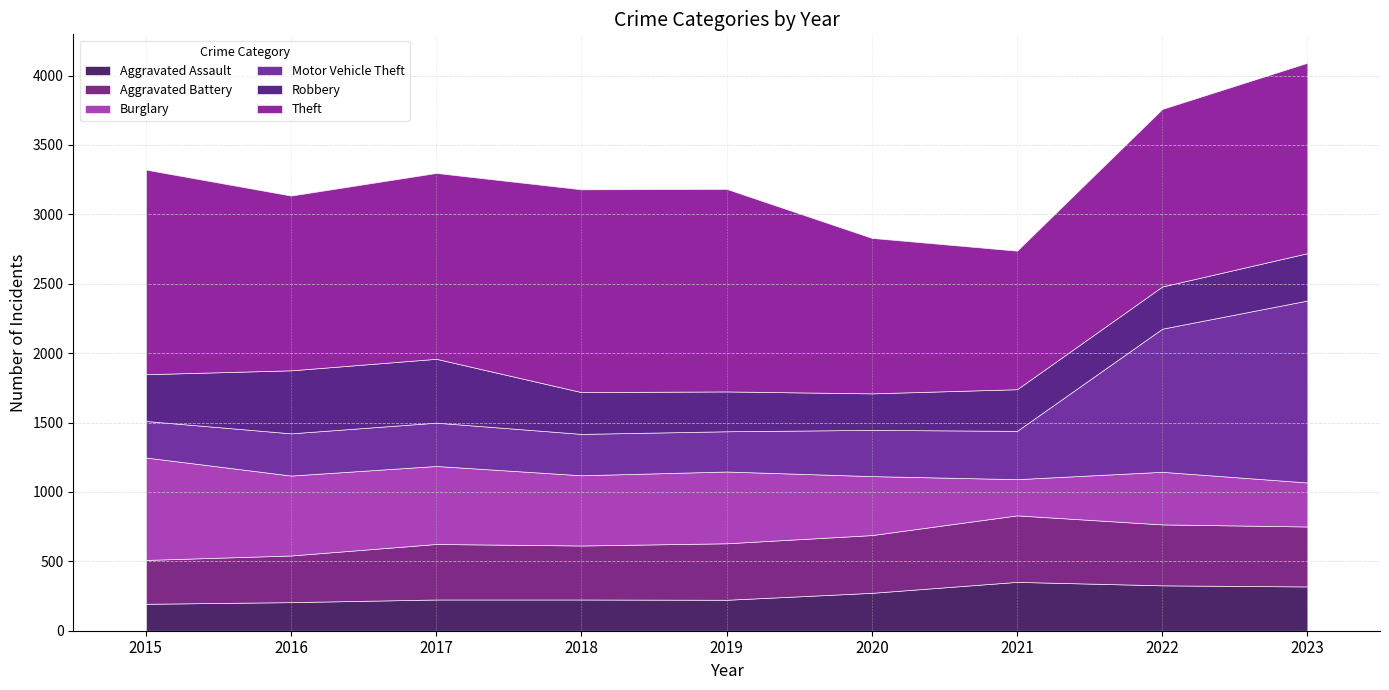

Where do Motor Vehicle Theft and Burglary first cross each other?

2020 and 2021